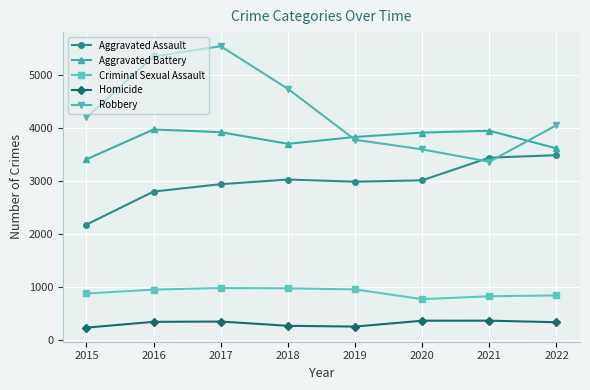

The value of Homicide at 2016 is 345. True or false?

True